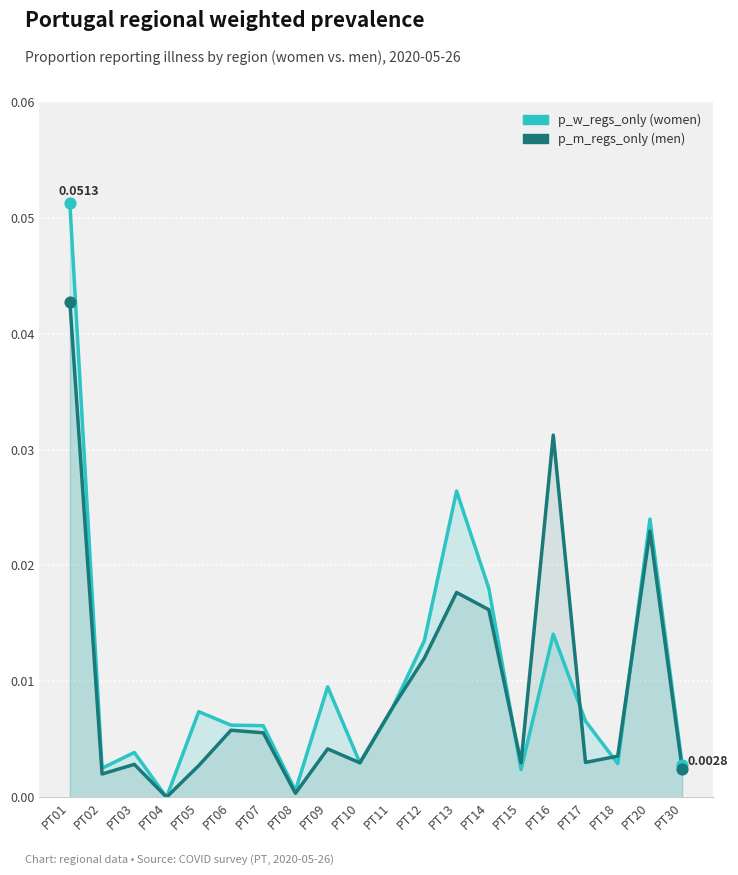

What are all the series names shown in the legend?

p_w_regs_only, p_m_regs_only